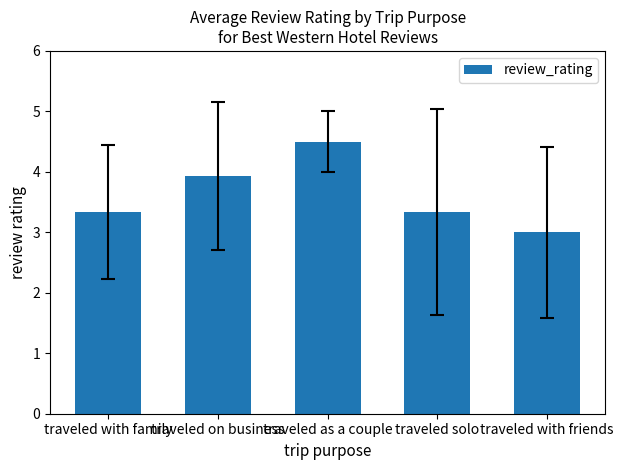

What is the difference between the values at traveled with family and traveled as a couple?

1.2